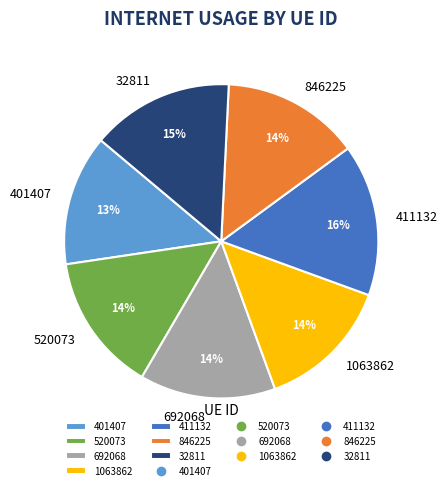

What percentage is the 411132 slice, to the nearest percent?

16%